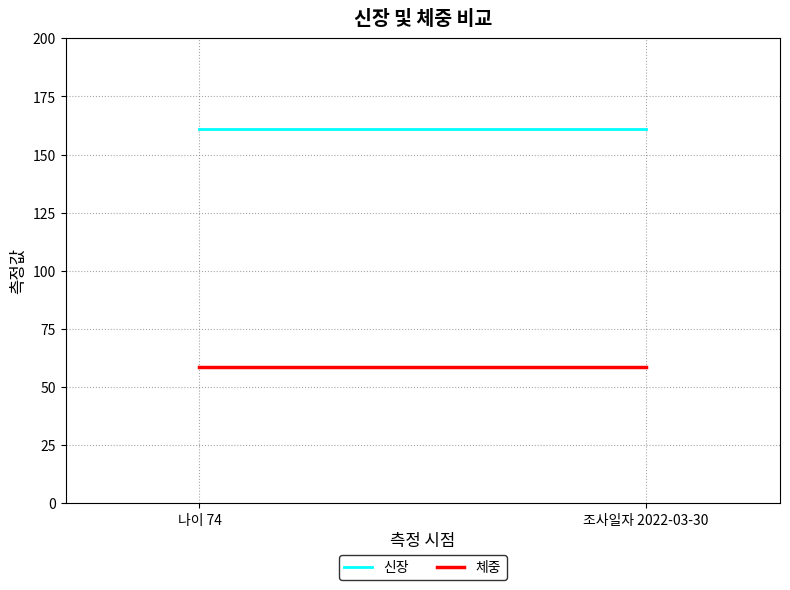

Is it true that 신장 equals 267.4 at 나이 74?

False